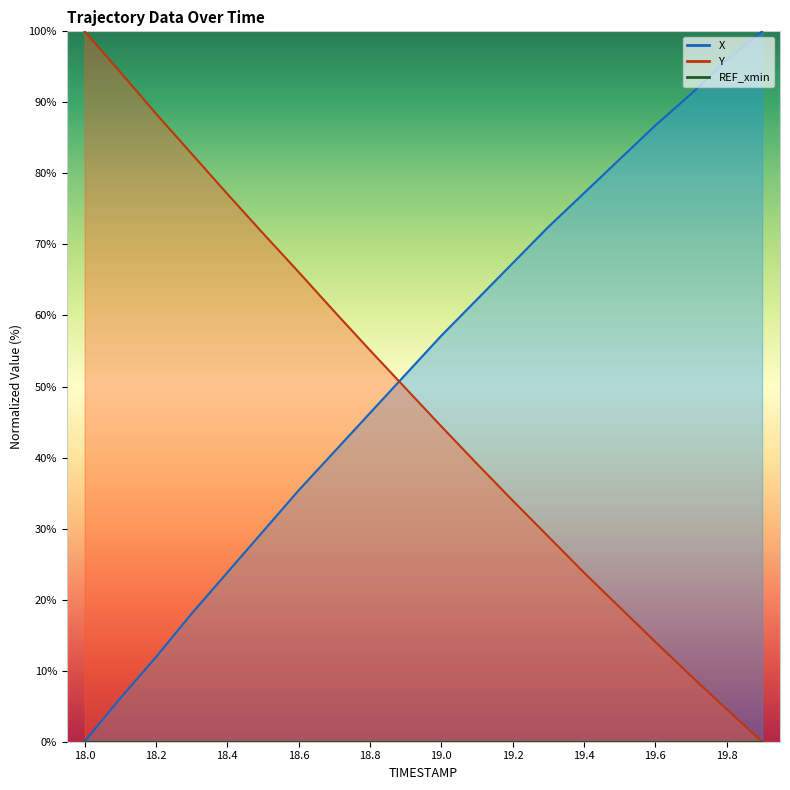

At which label does X reach its minimum?

18.0